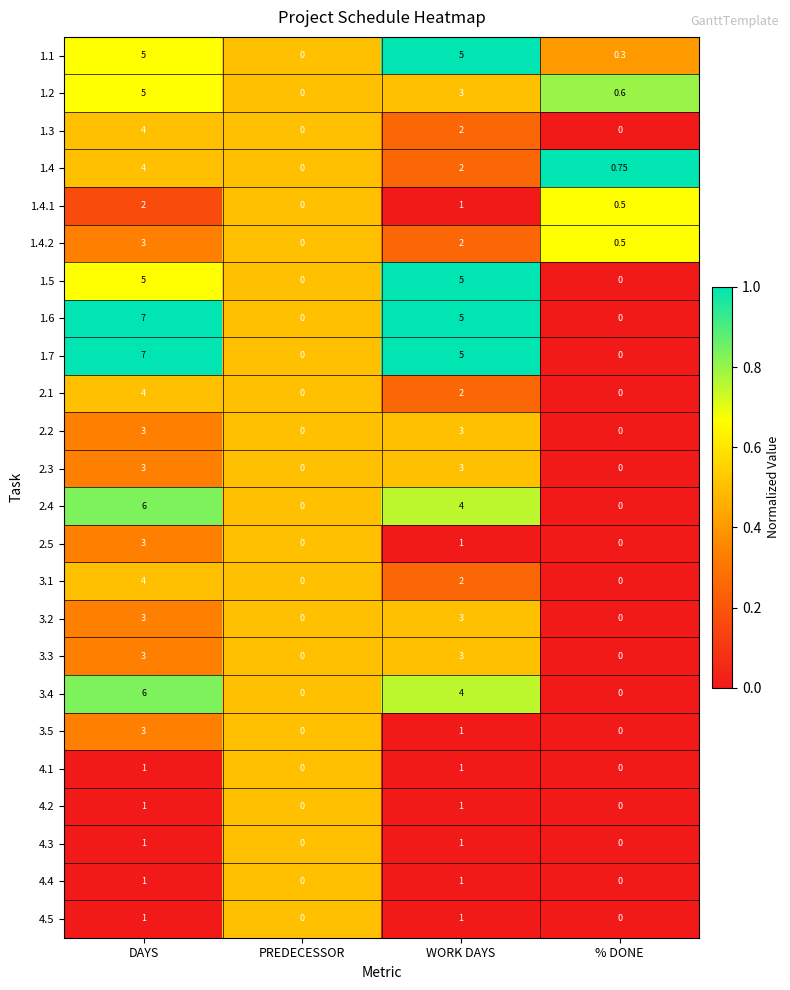

Which category has the lowest value in the 1.1 series?

PREDECESSOR